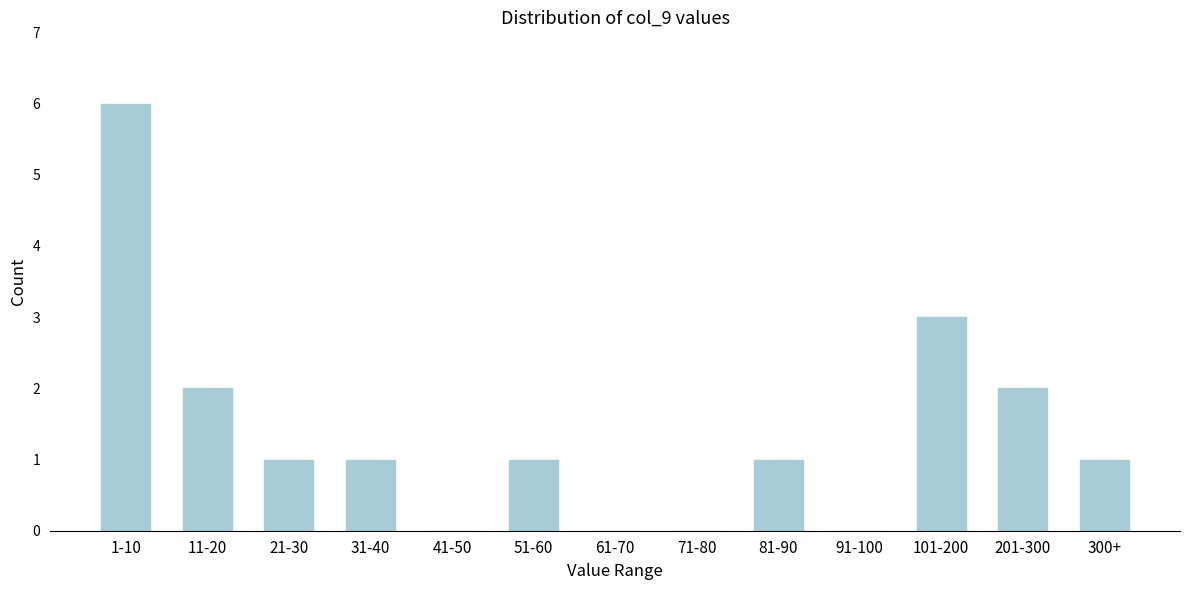

Reading left to right, list all the values displayed in this chart.

1-10=6	11-20=2	21-30=1	31-40=1	41-50=0	51-60=1	61-70=0	71-80=0	81-90=1	91-100=0	101-200=3	201-300=2	300+=1